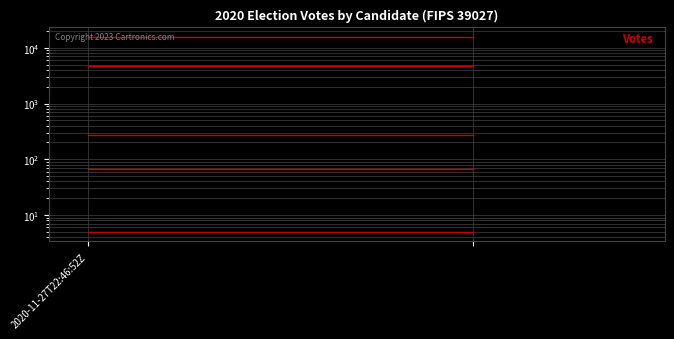

What value does the hawkinsh series have at 2020-11-27T22:46:52Z?

67